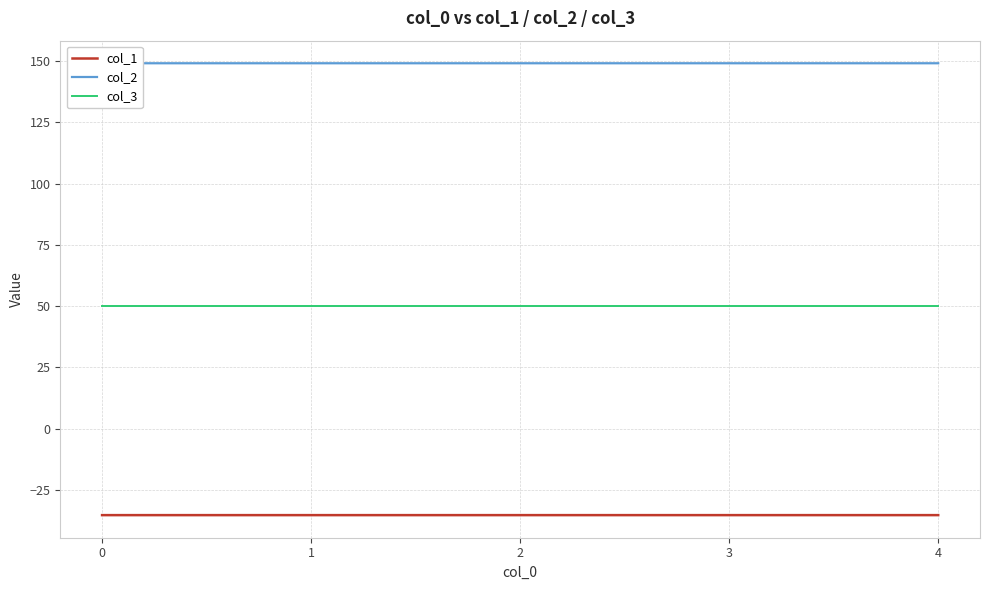

True or false: col_3 and col_2 intersect in this chart.

False